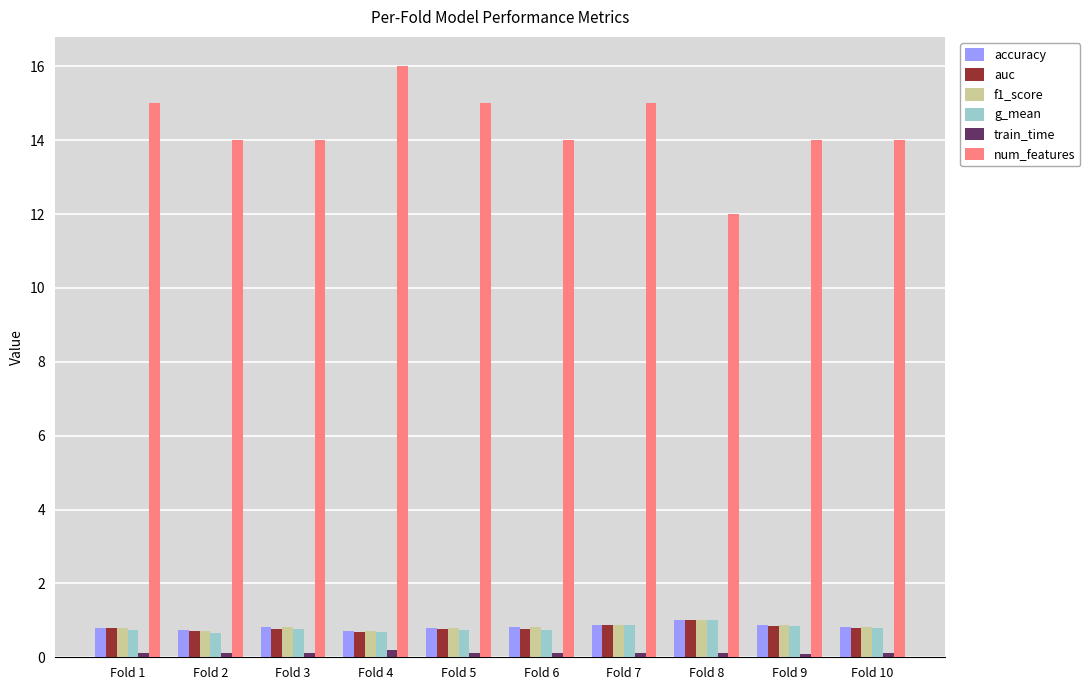

Which series has the largest total across all categories?

num_features